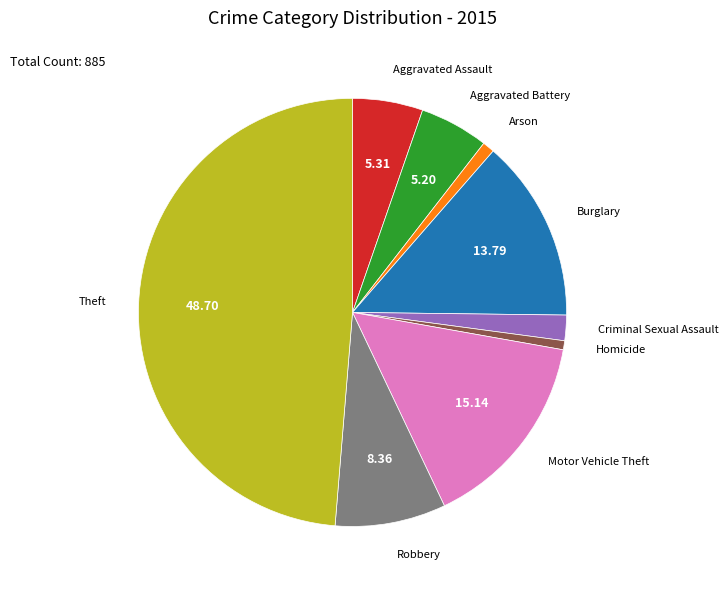

Does any single category account for the majority?

No